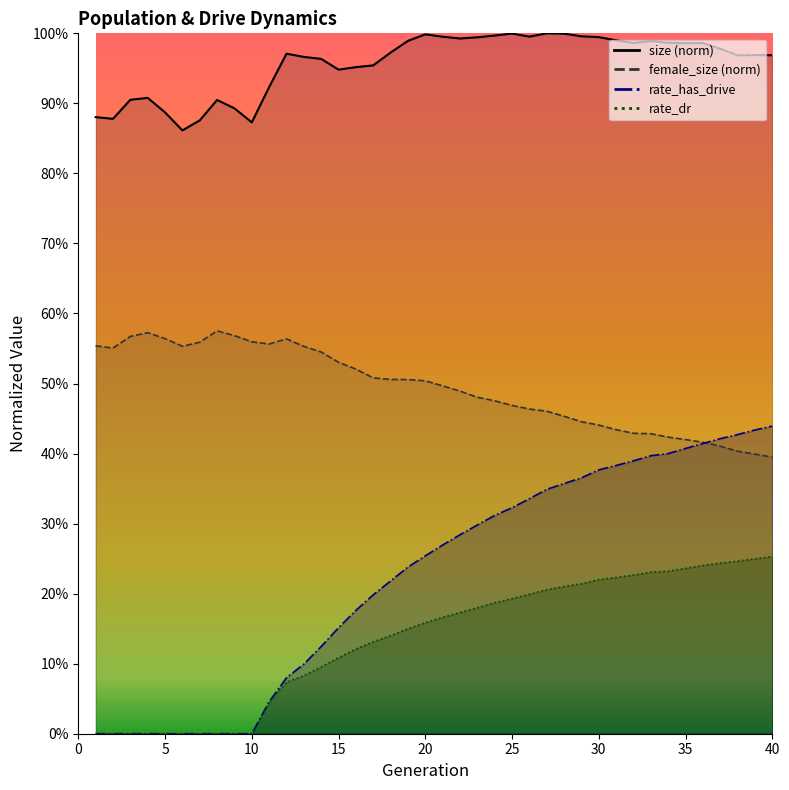

True or false: female_size and rate_dr intersect in this chart.

False